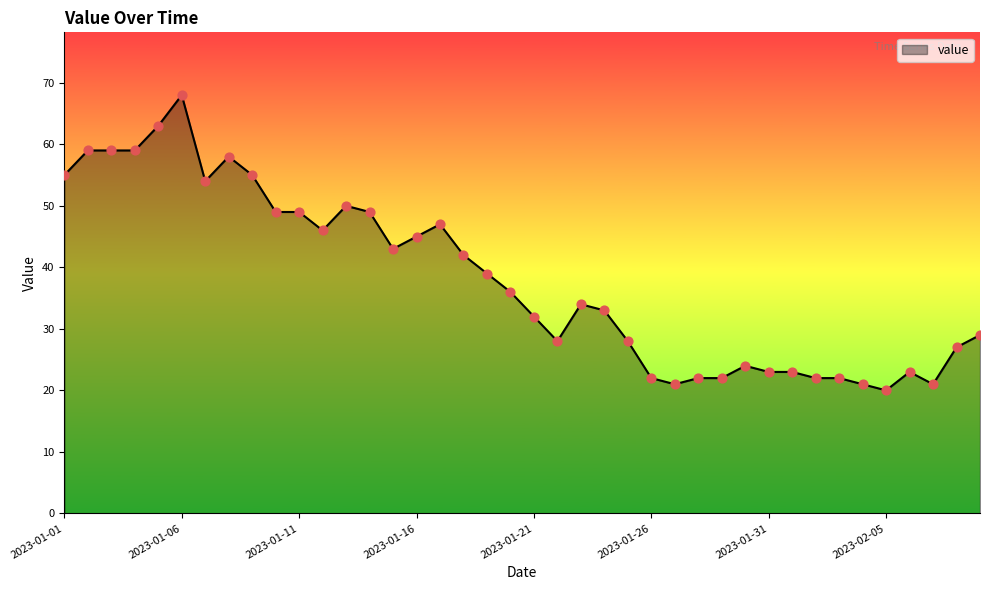

What is the greatest value displayed?

68